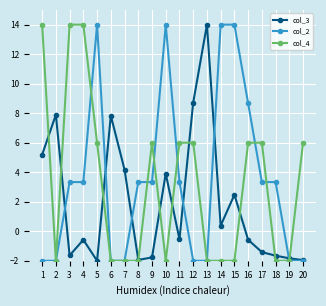

How many data points does each series have?

20